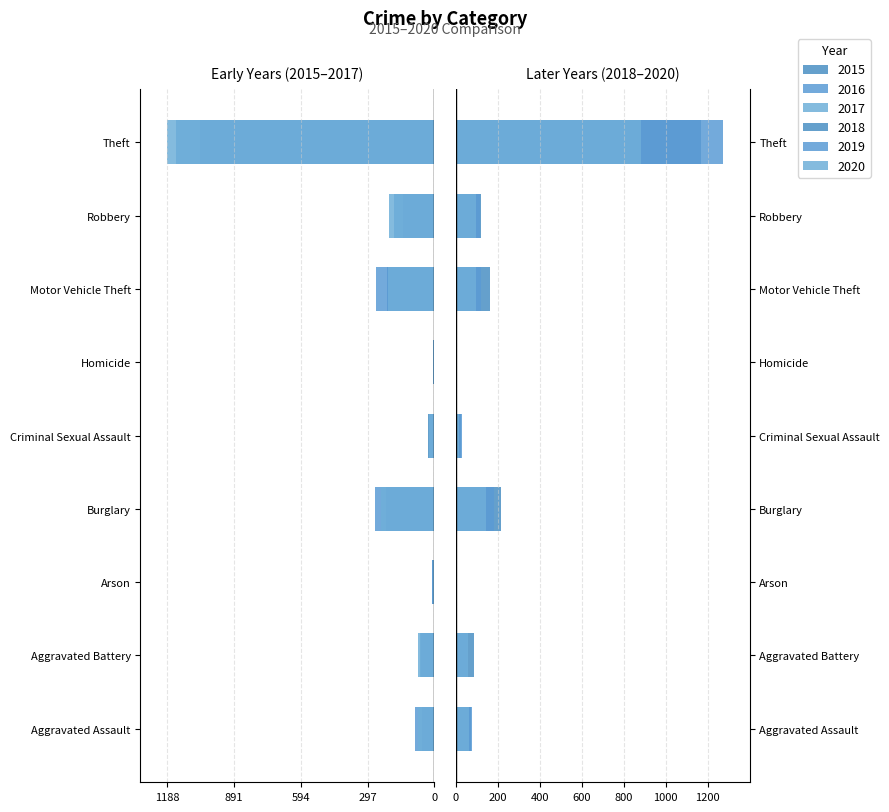

How many bars are there in each group?

6